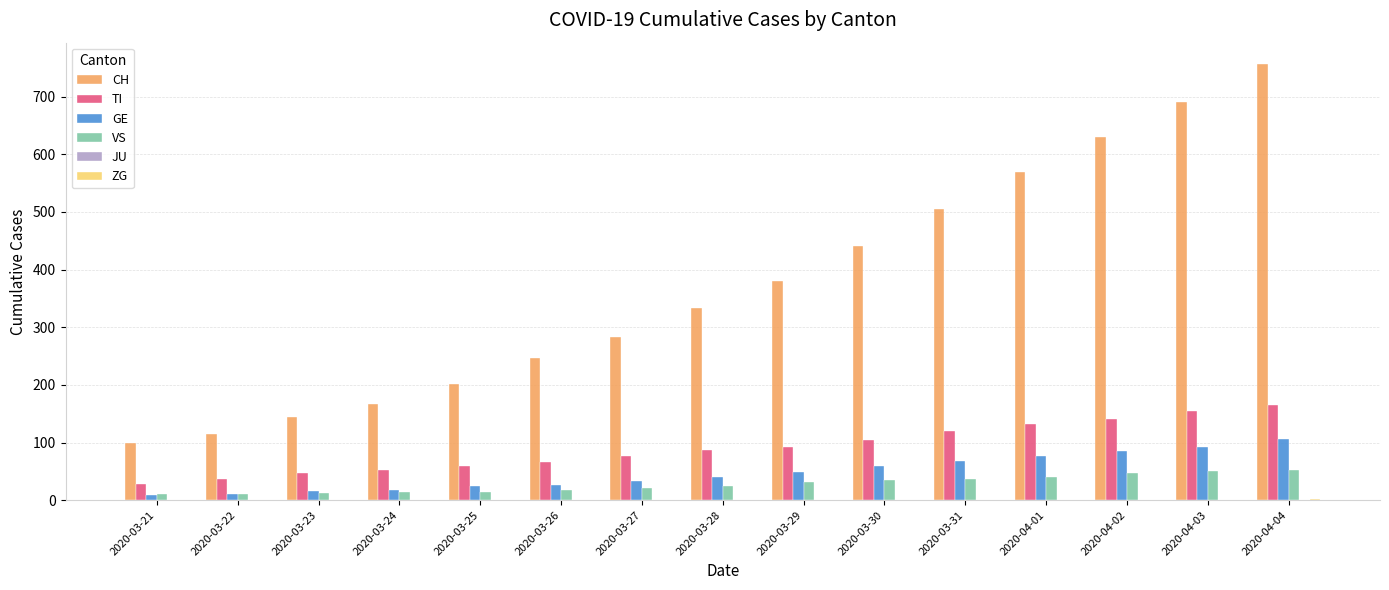

How many categories are shown in the chart?

15